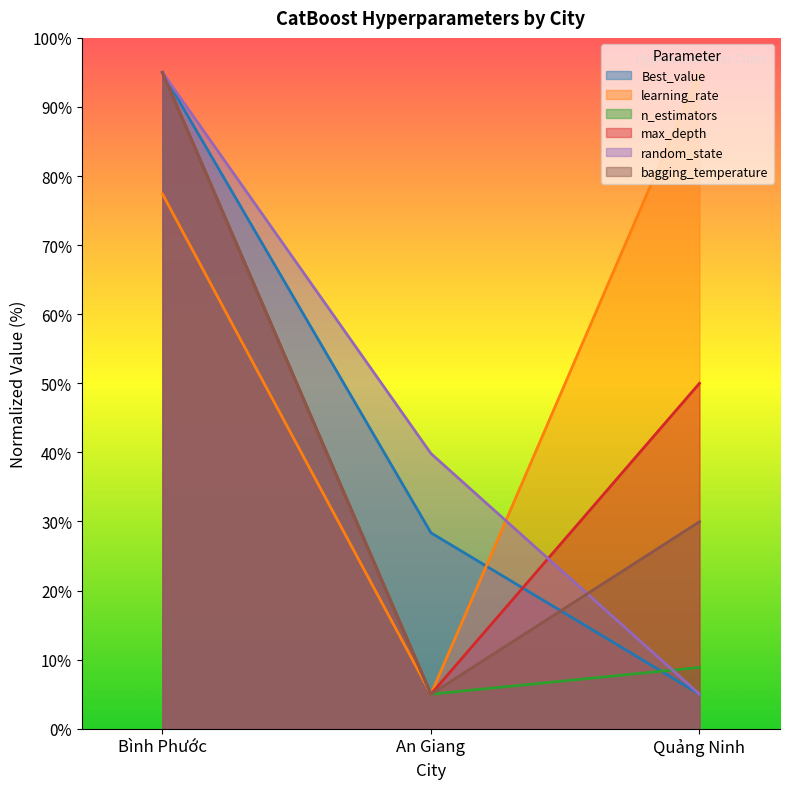

List the labels in order of Best_value value, largest first.

Bình Phước, An Giang, Quảng Ninh